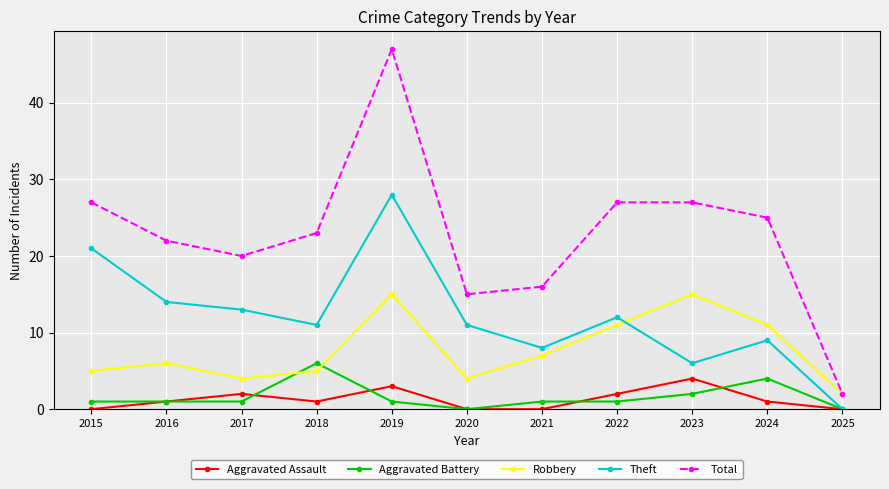

What is the sum of all Total values?

251